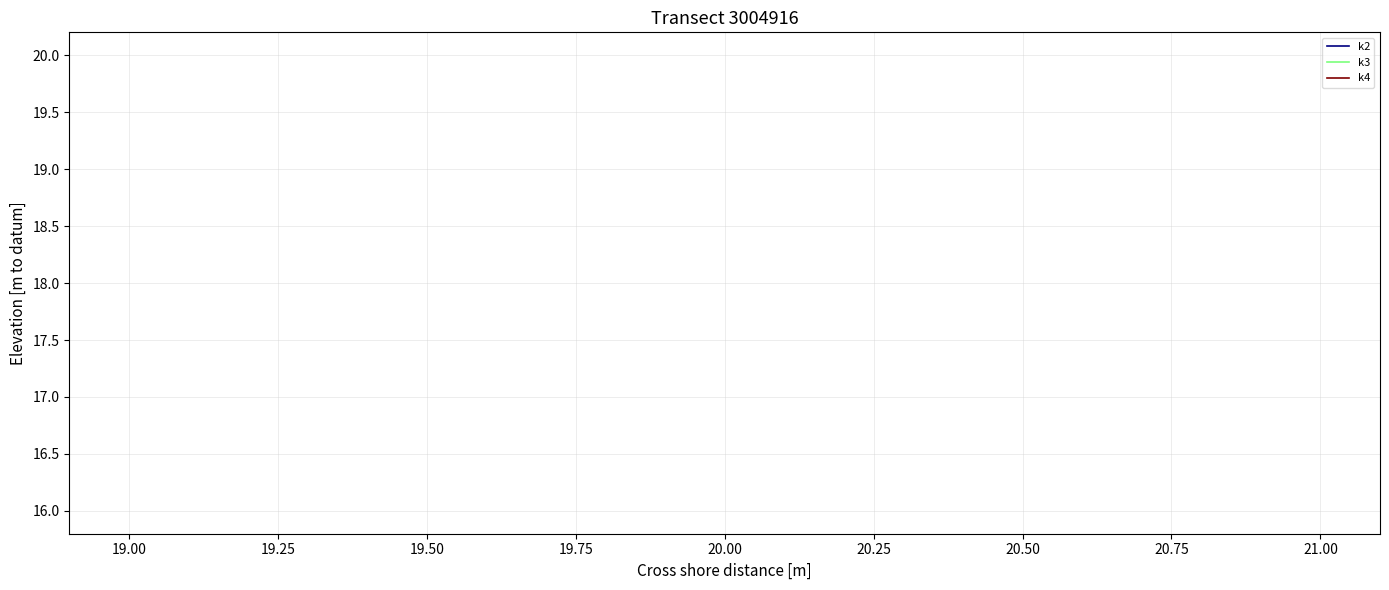

Between 20.25 and 16, which is larger?

20.25